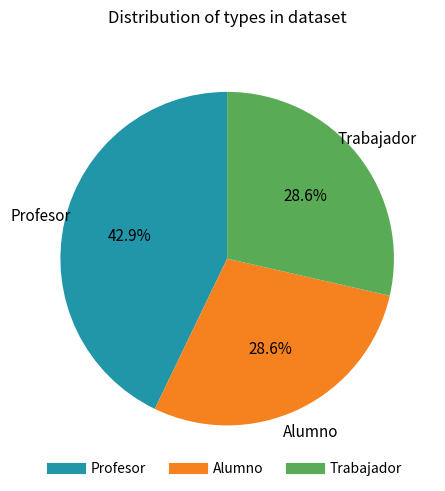

What is the ratio of the value at Alumno to the value at Trabajador?

1.0